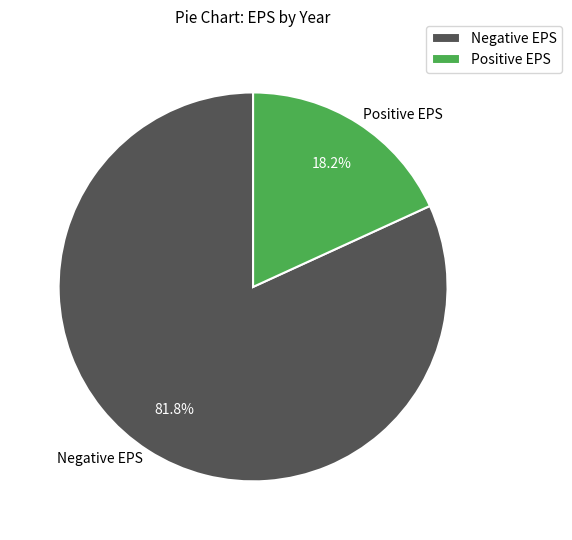

Which slice is the smallest?

Positive EPS